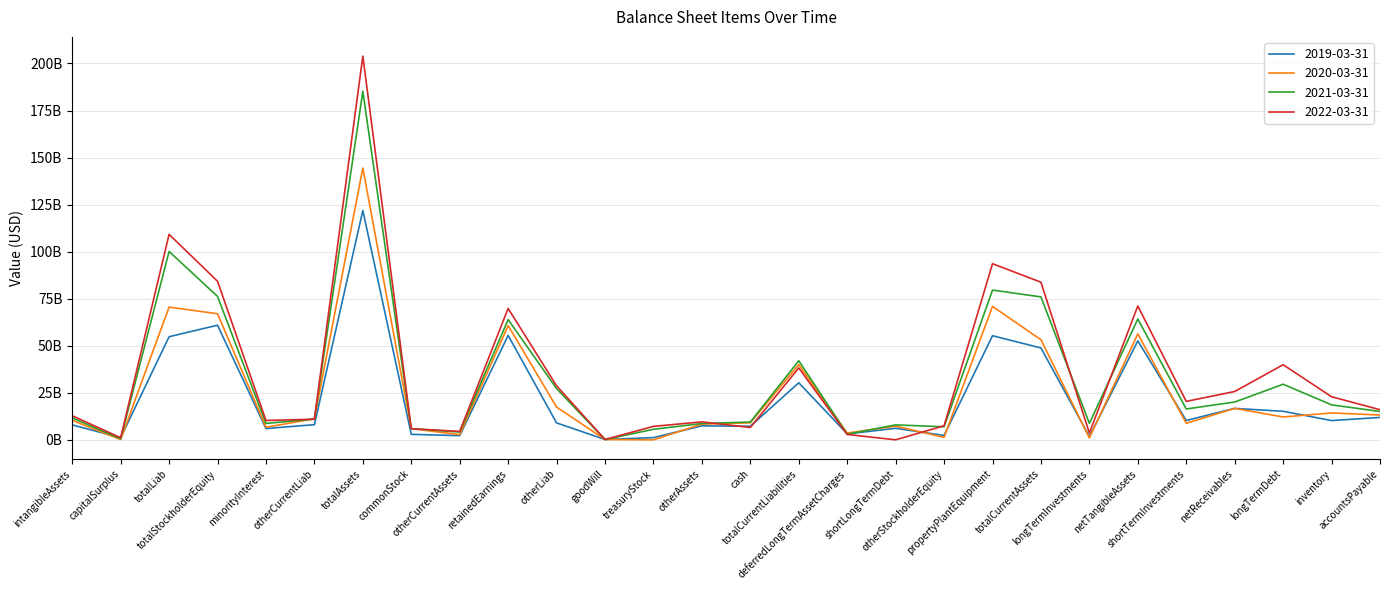

Which has a higher value, inventory or minorityInterest?

inventory